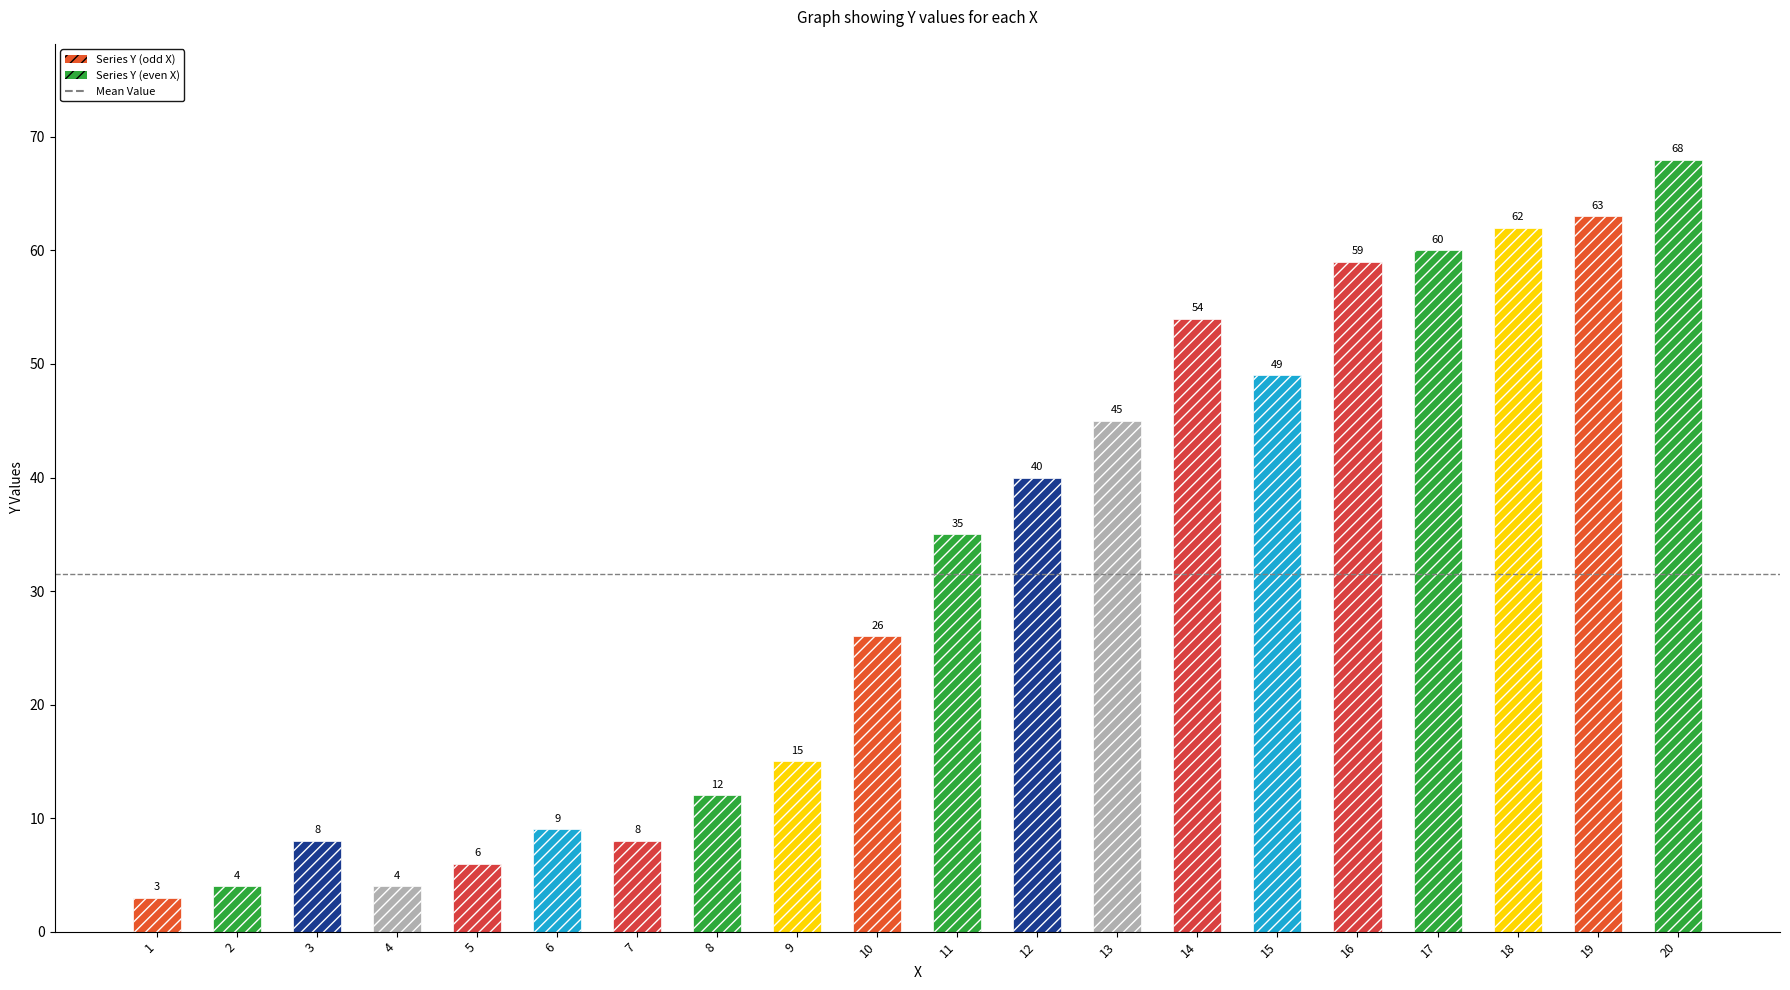

At which label is the value closest to 35?

11